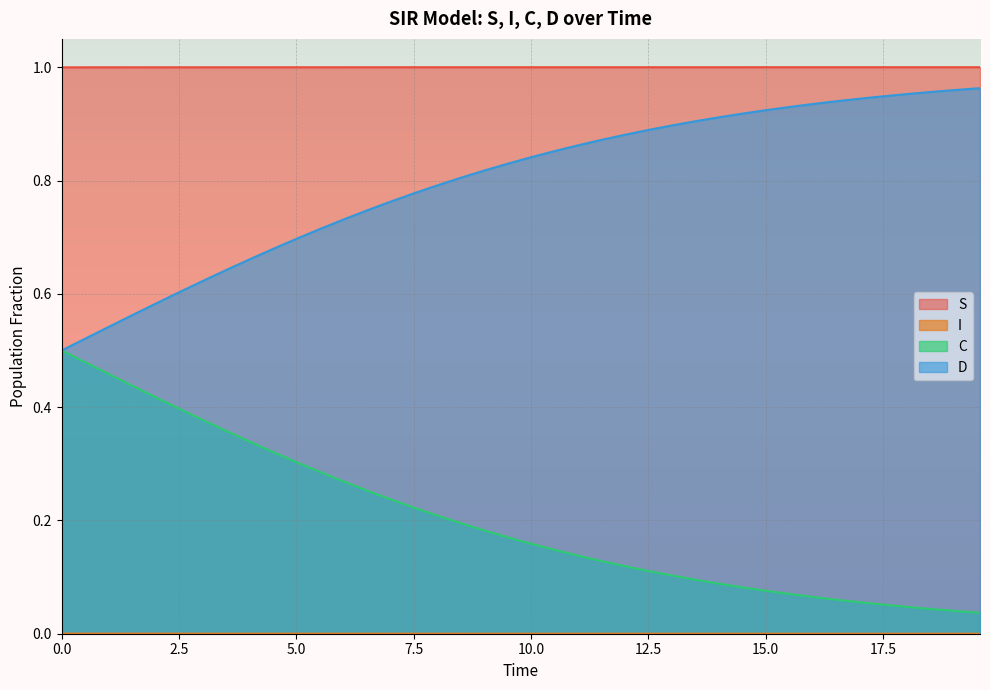

Which series has the largest total across all categories?

S